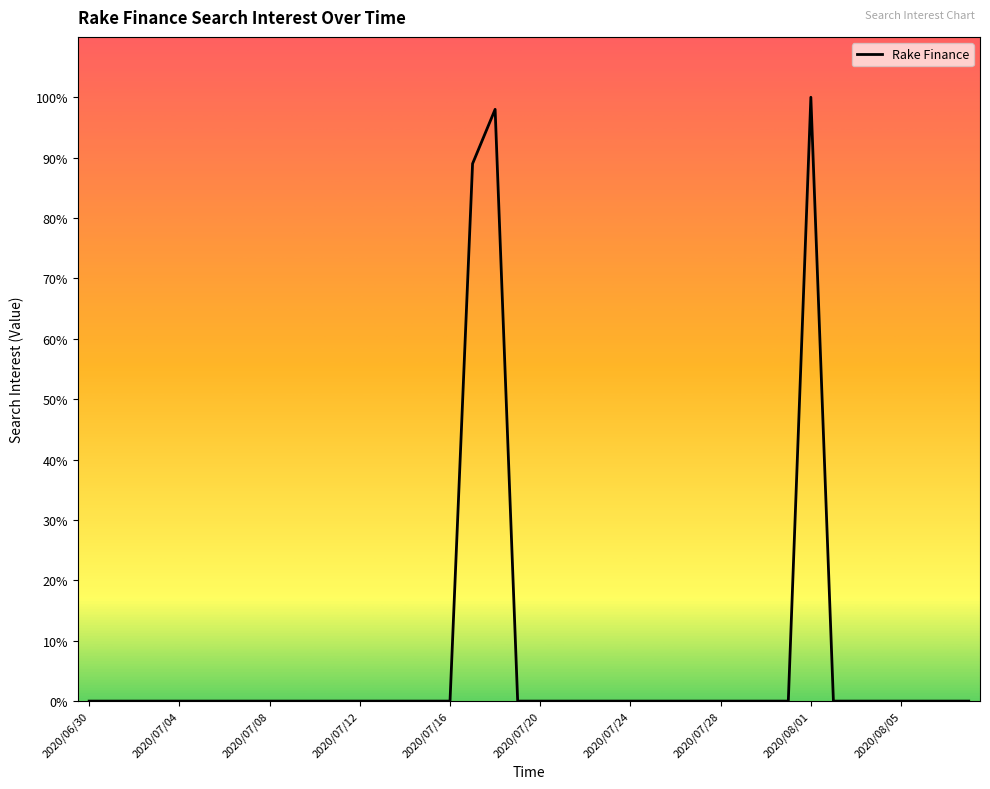

What is the maximum value shown in the chart?

100